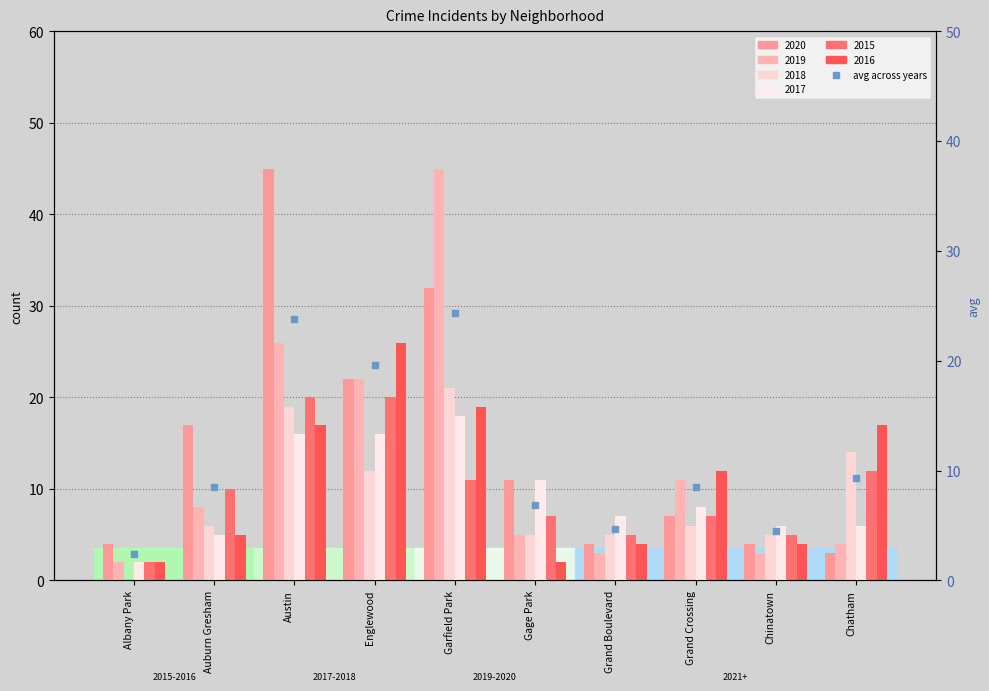

Reading right to left, transcribe all the data shown in this chart.

Chatham=9.3	Chinatown=4.5	Grand Crossing=8.5	Grand Boulevard=4.7	Gage Park=6.8	Garfield Park=24.3	Englewood=19.7	Austin=23.8	Auburn Gresham=8.5	Albany Park=2.4